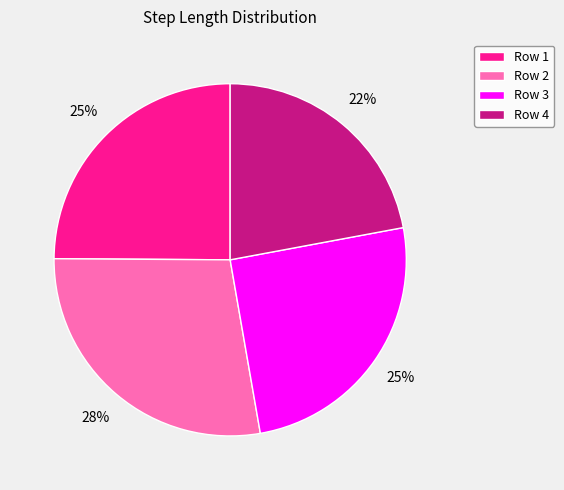

Which has a higher value, Row 1 or Row 4?

Row 1